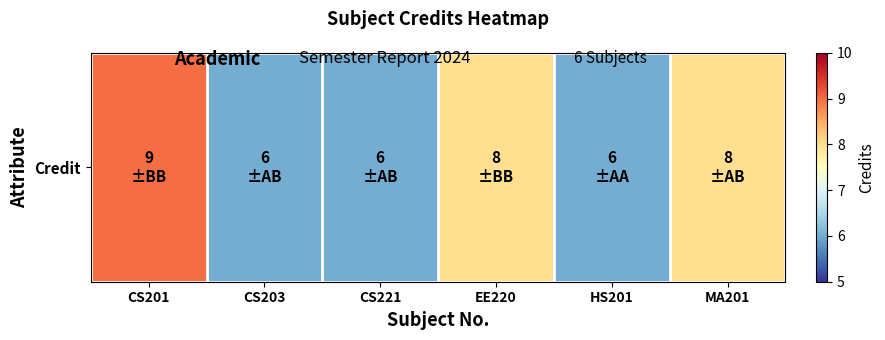

List the labels in order of value, largest first.

CS201, EE220, MA201, CS203, CS221, HS201